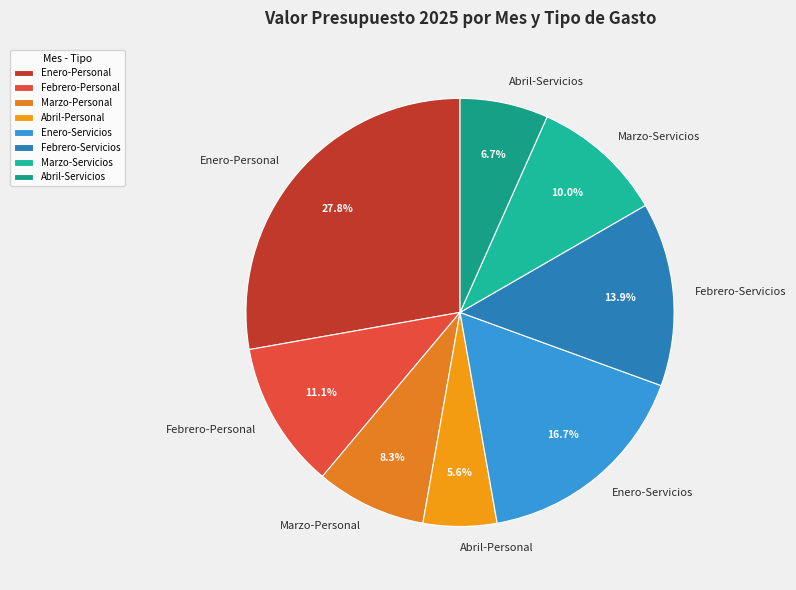

Which category has the smallest portion of the pie?

Abril-Personal